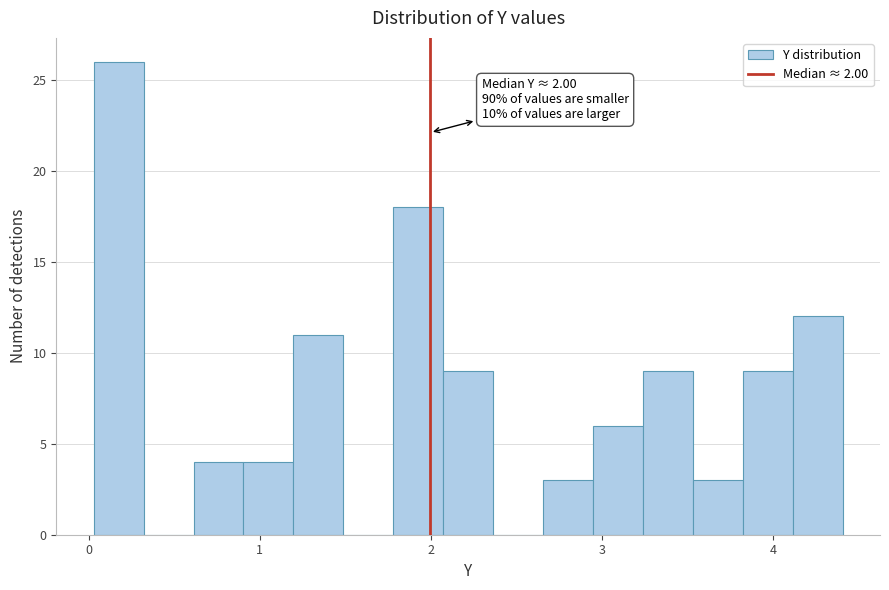

Read against the x-axis, roughly where is the centre of the tallest bar?

0.2